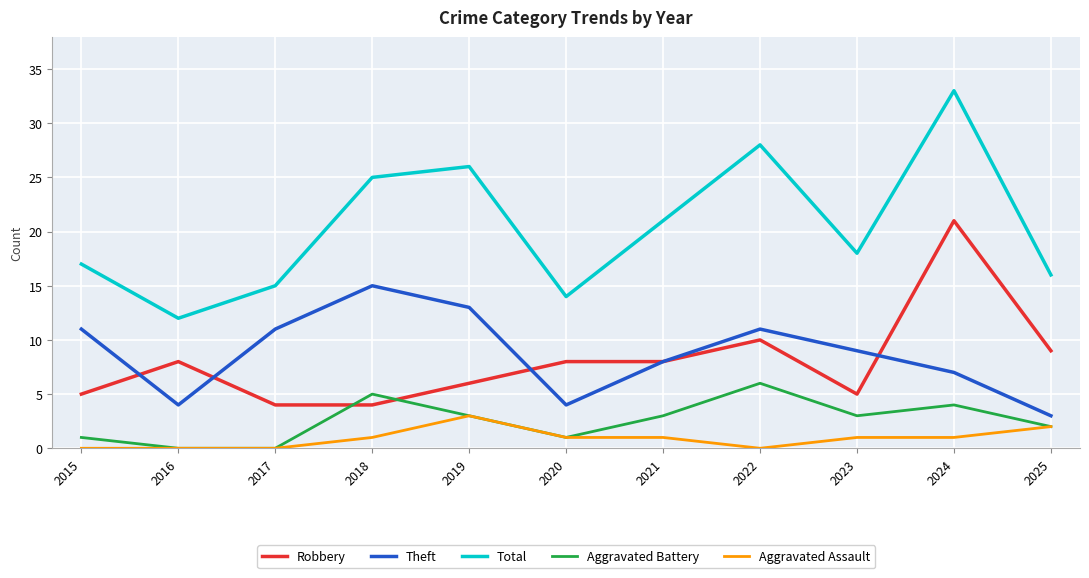

True or false: Total has a value of 21 at 2021.

True